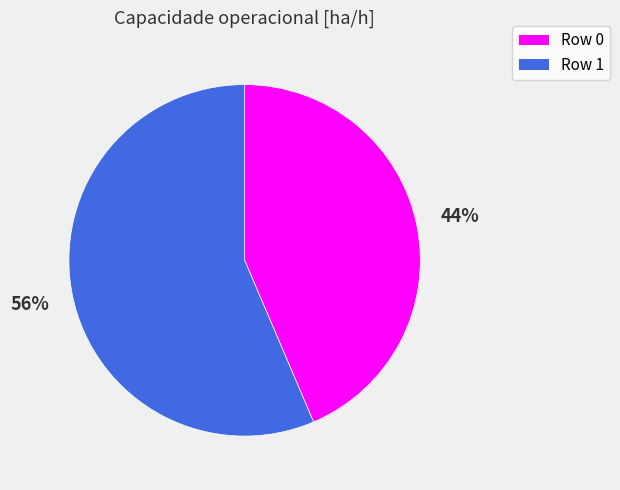

Is the sum of Row 0 and Row 1 greater than half?

Yes